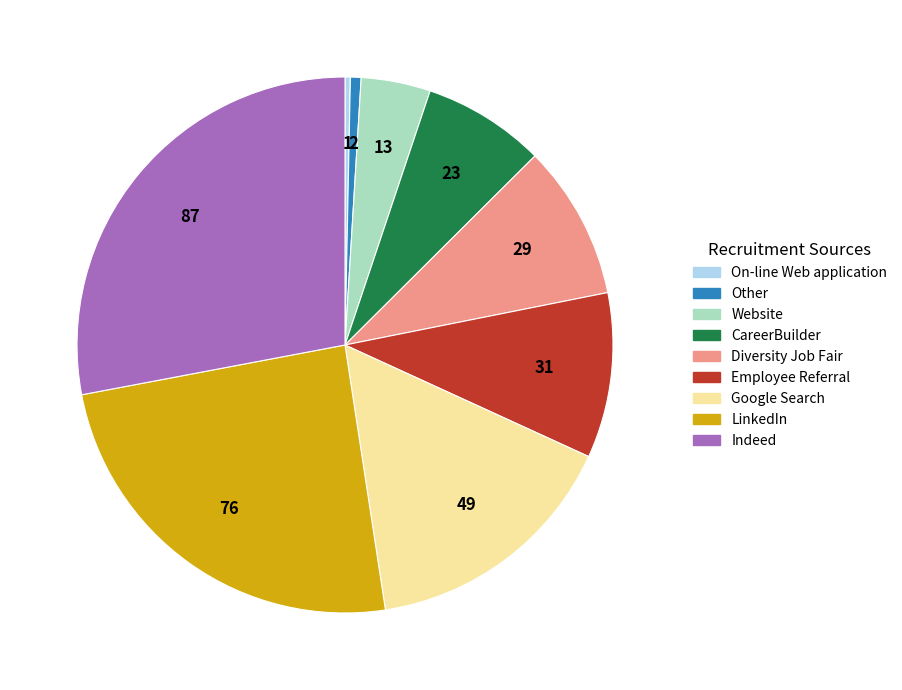

What is the largest slice in the pie chart?

Indeed